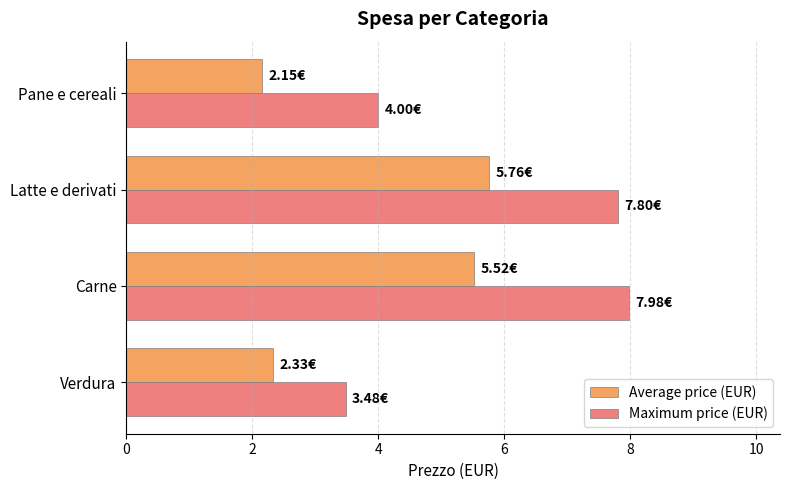

What is the total value across all series at Carne?

13.5